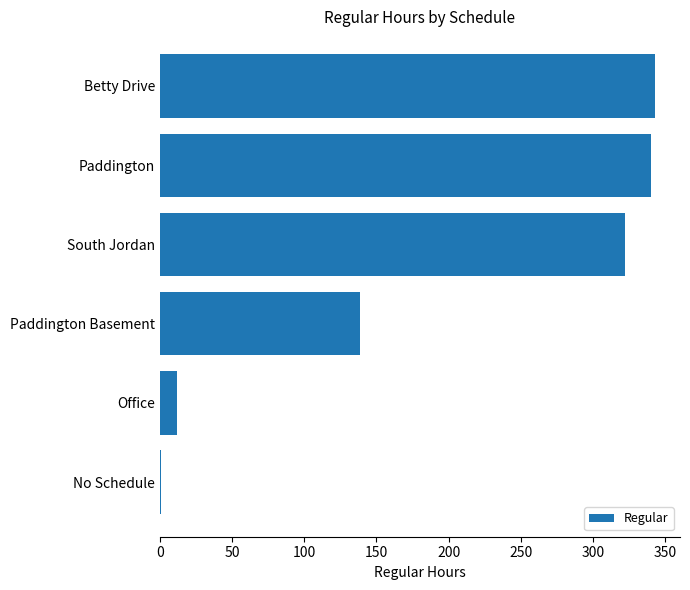

Between South Jordan and Betty Drive, which is larger?

Betty Drive